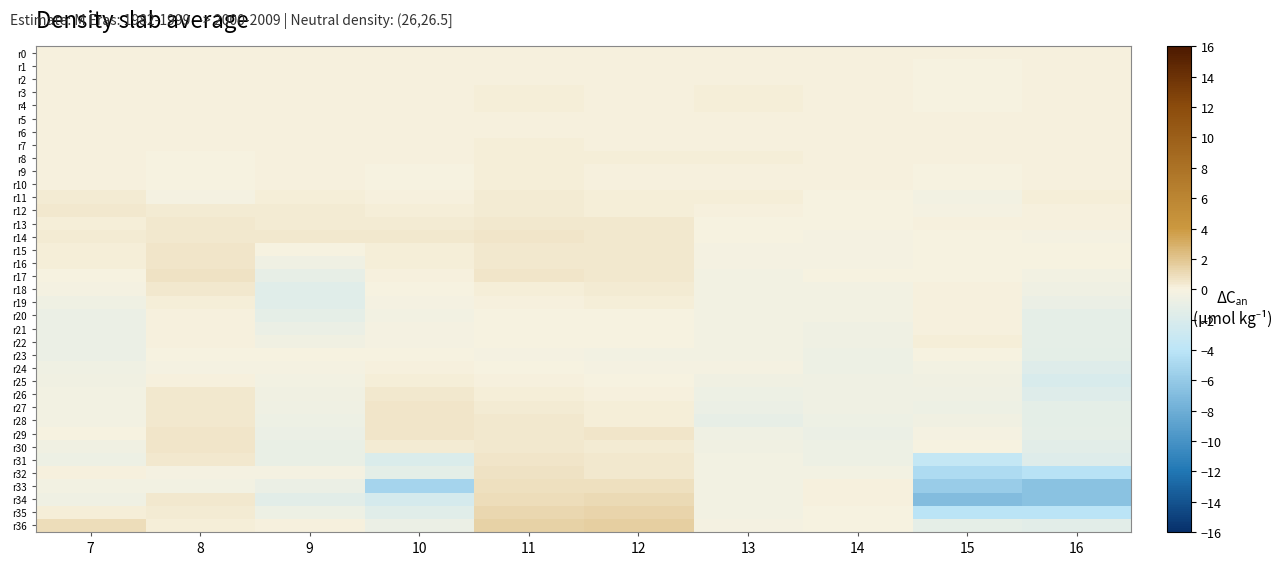

Which has a higher value, 8 or 16?

8